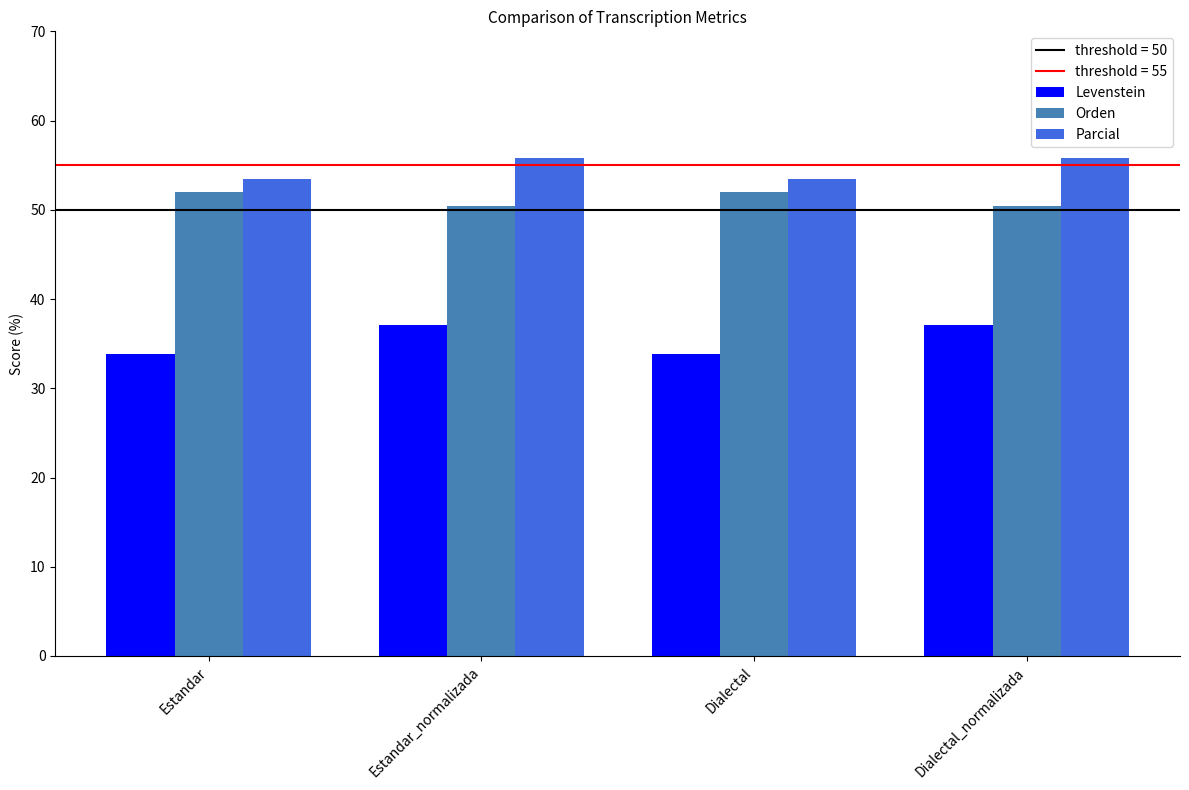

How many bars are there in total?

12